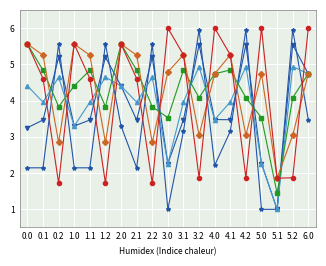

What is the difference between the highest and lowest values at 0.2?

3.8